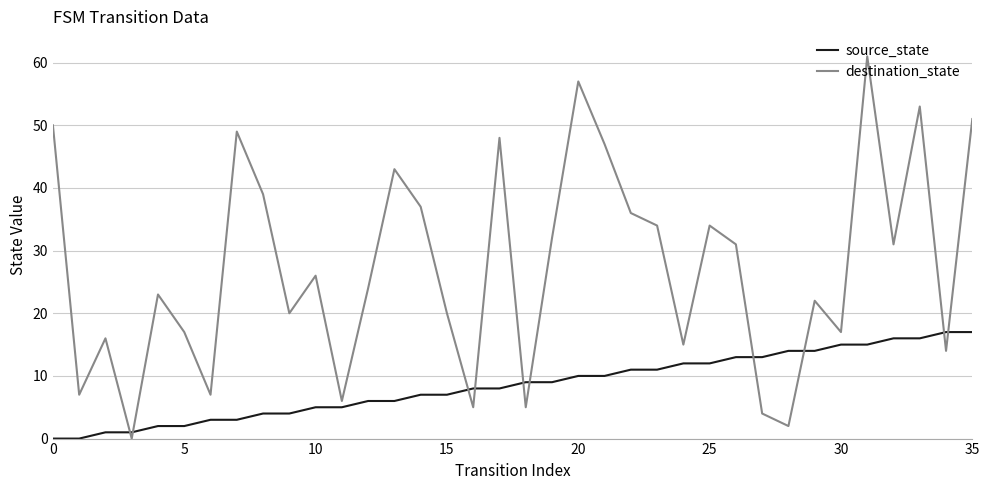

What are all the series names shown in the legend?

source_state, destination_state